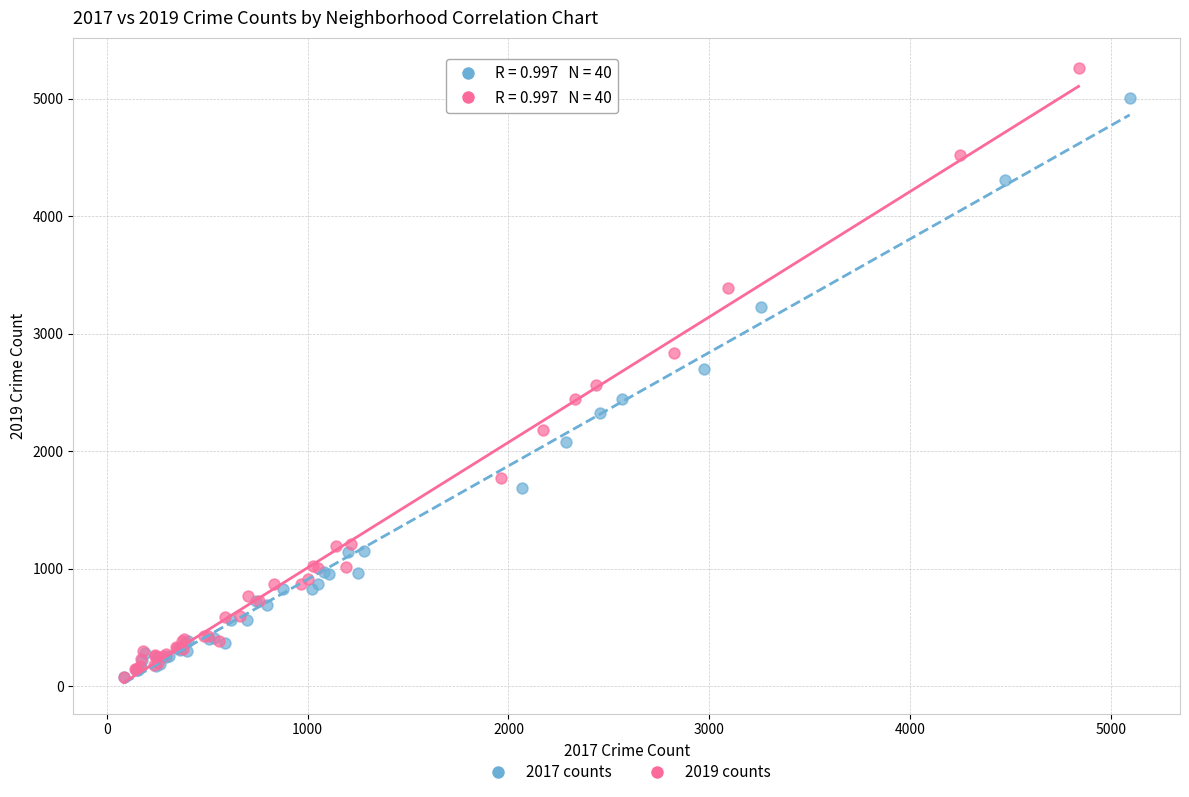

What are all the series names shown in the legend?

2017 counts, 2019 counts